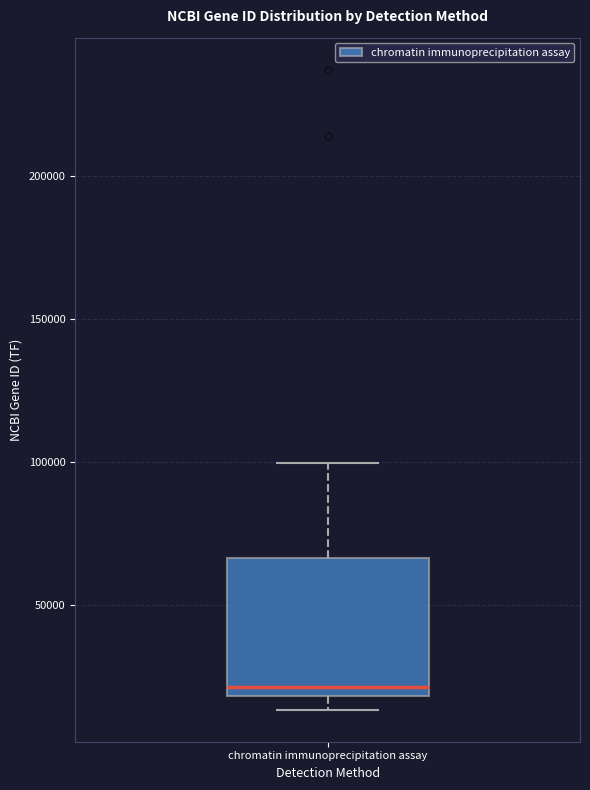

Transcribe this box plot: give where the median line is, the range the box spans, and where the two whiskers end, as read against the y-axis. The values are not printed on the chart, so give them approximately, as read against the axis.

median 20000 (just above the box's lower edge), box 20000 to 65000, whiskers 15000 to 100000